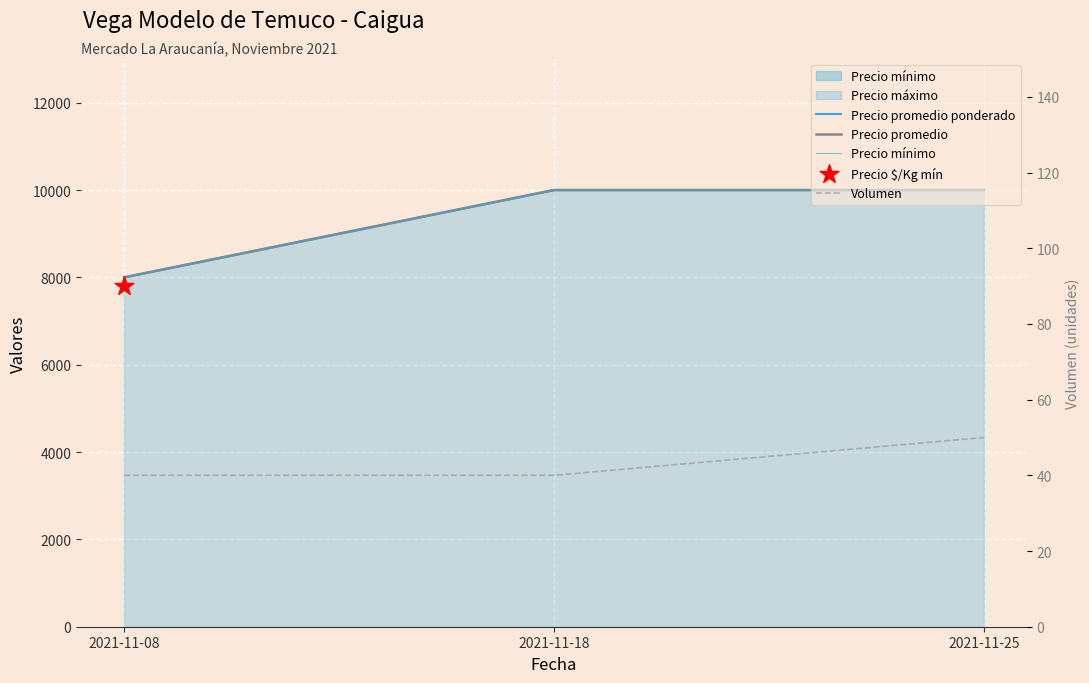

What is the total value across all series at 2021-11-25?

30050